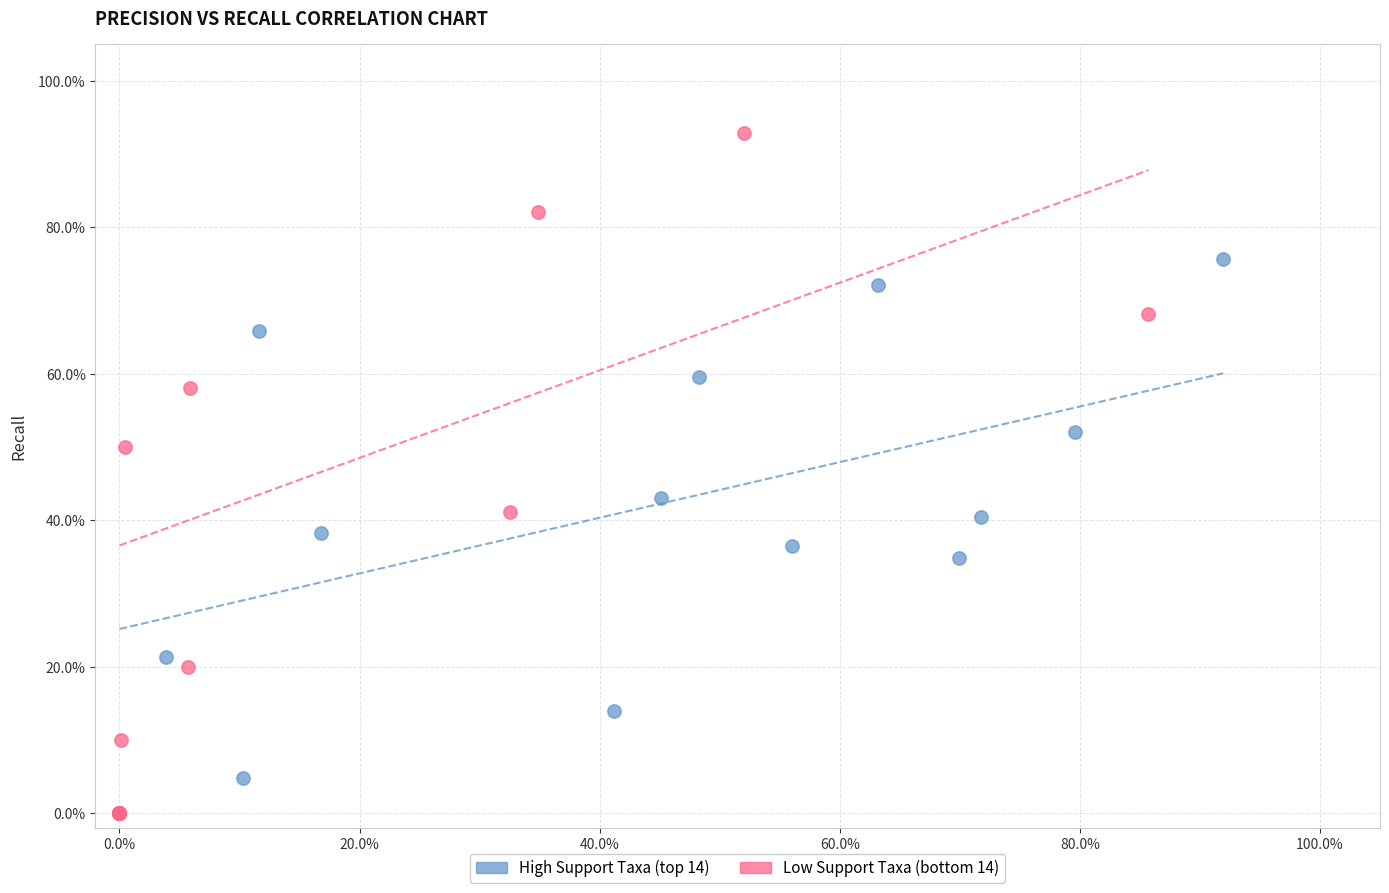

Which series contains the highest Y value?

Low Support Taxa (bottom 14)